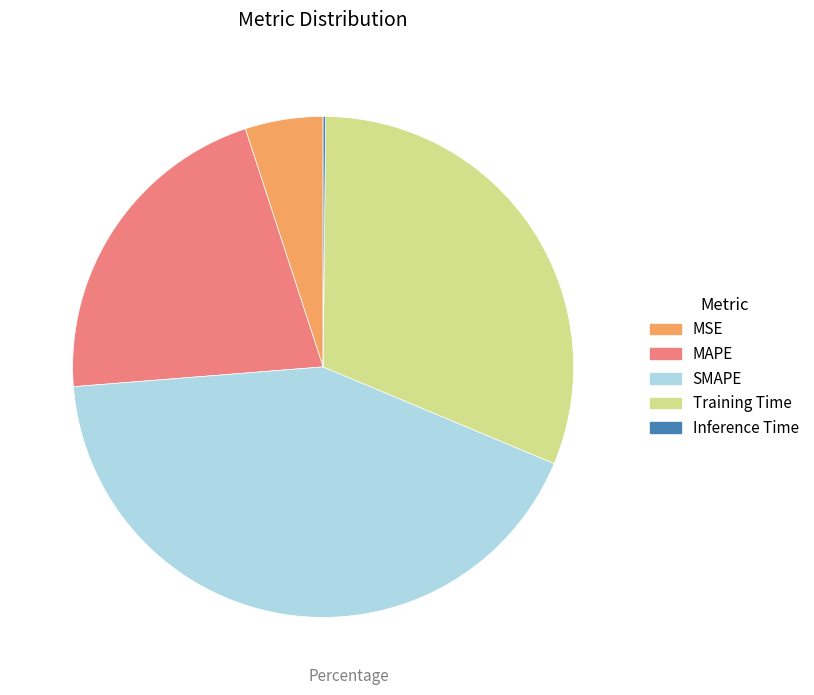

Approximately how many times larger is the value at MAPE compared to Training Time?

0.7